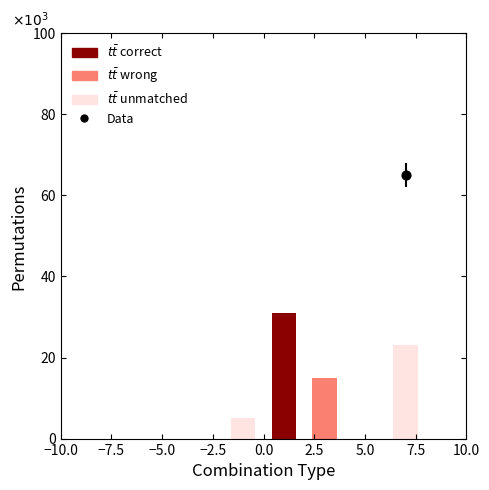

Is the value of tt unmatched at 25 greater than the value of tt wrong at 30?

Yes